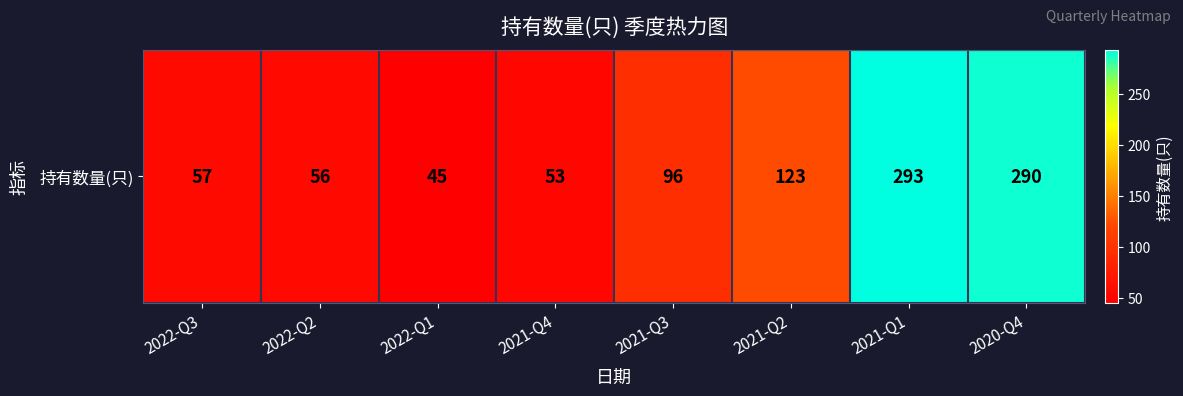

Which category has the lowest value across all series?

2022-Q1